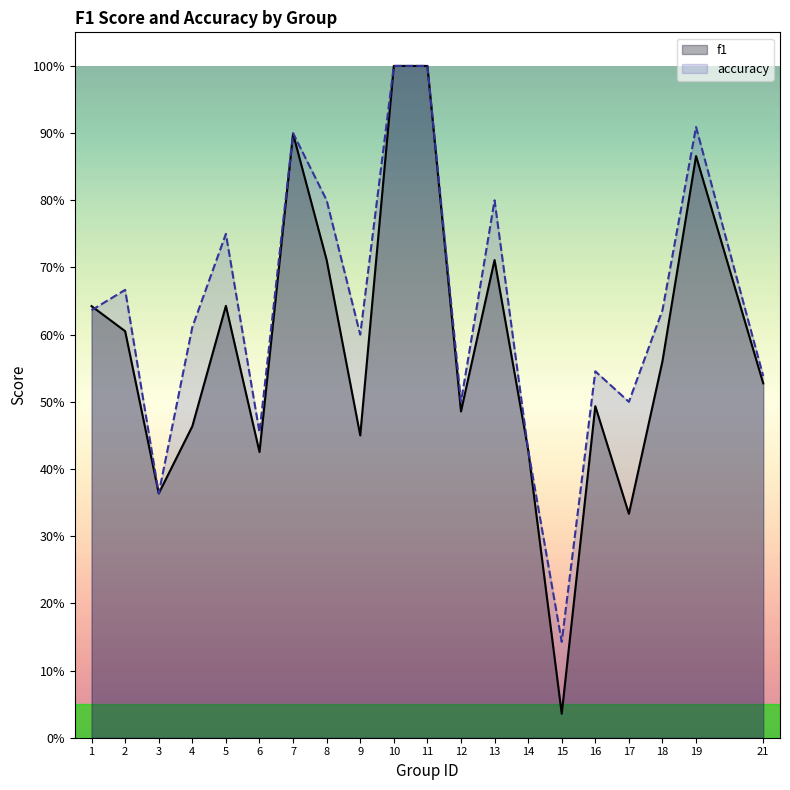

At which category is the sum across all series the highest?

10